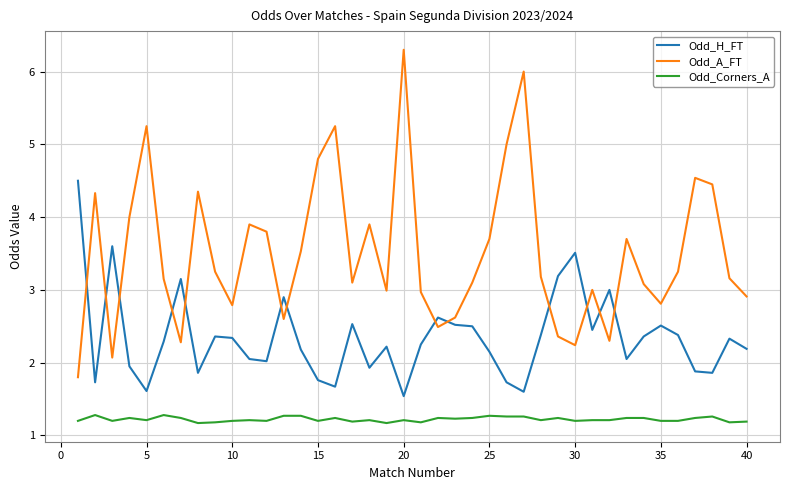

List the series in order of their peak value, lowest first.

Odd_Corners_A, Odd_H_FT, Odd_A_FT